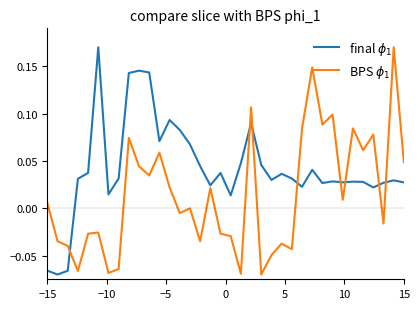

Does the chart have visible grid lines?

No